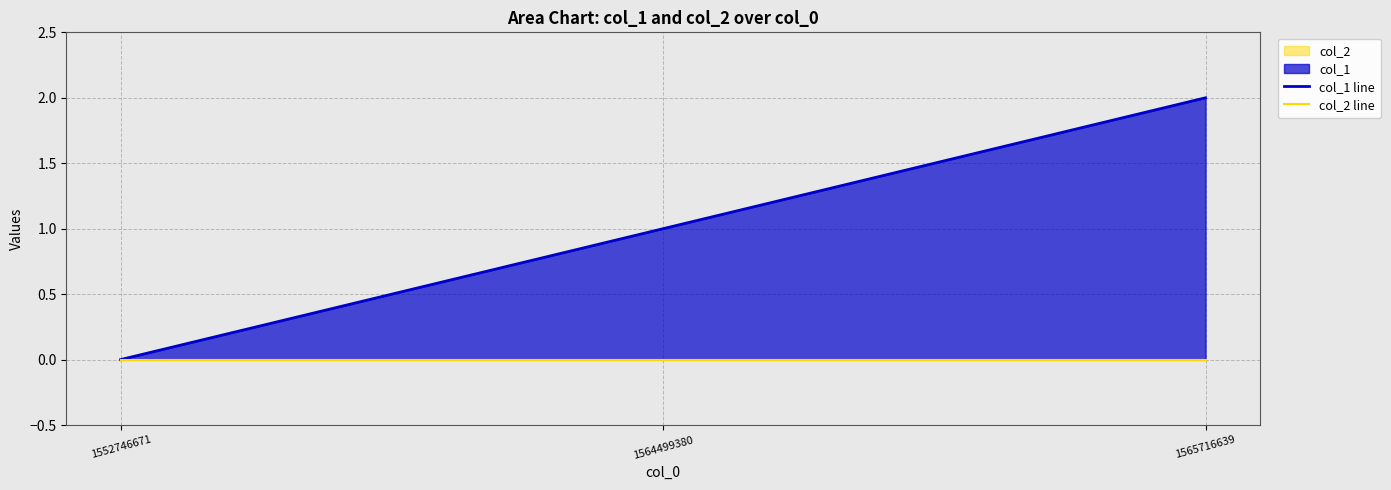

Reading left to right, what are all the values shown in this chart?

col_1 line: 0	1	2
col_2 line: 0	0	0